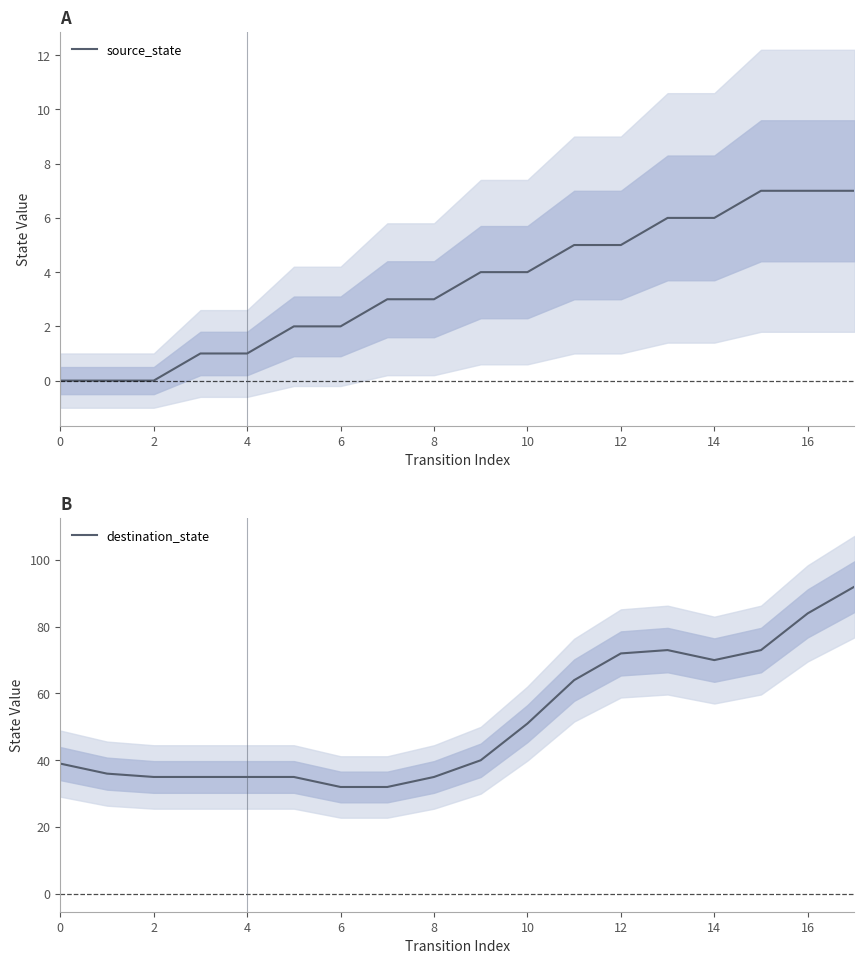

At how many categories does at least one series exceed 76?

2